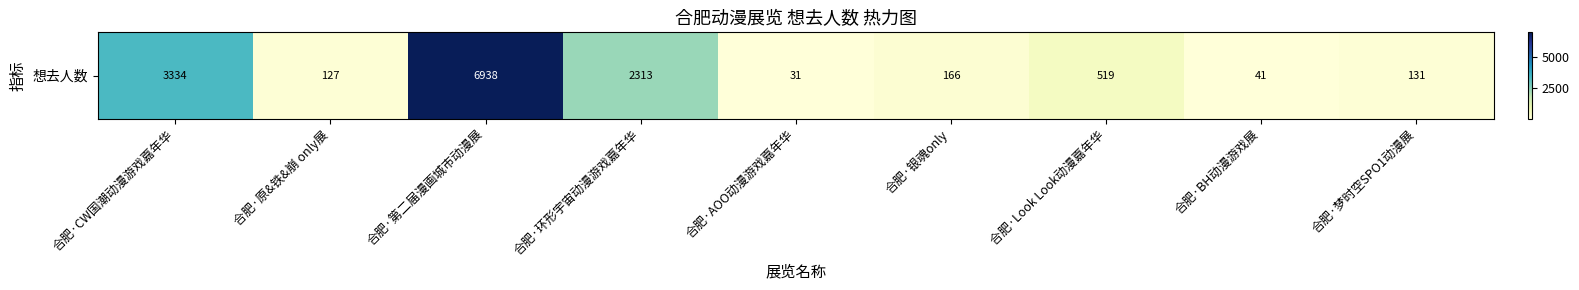

What is the ratio of the value at 合肥·CW国潮动漫游戏嘉年华 to the value at 合肥·BH动漫游戏展?

81.3